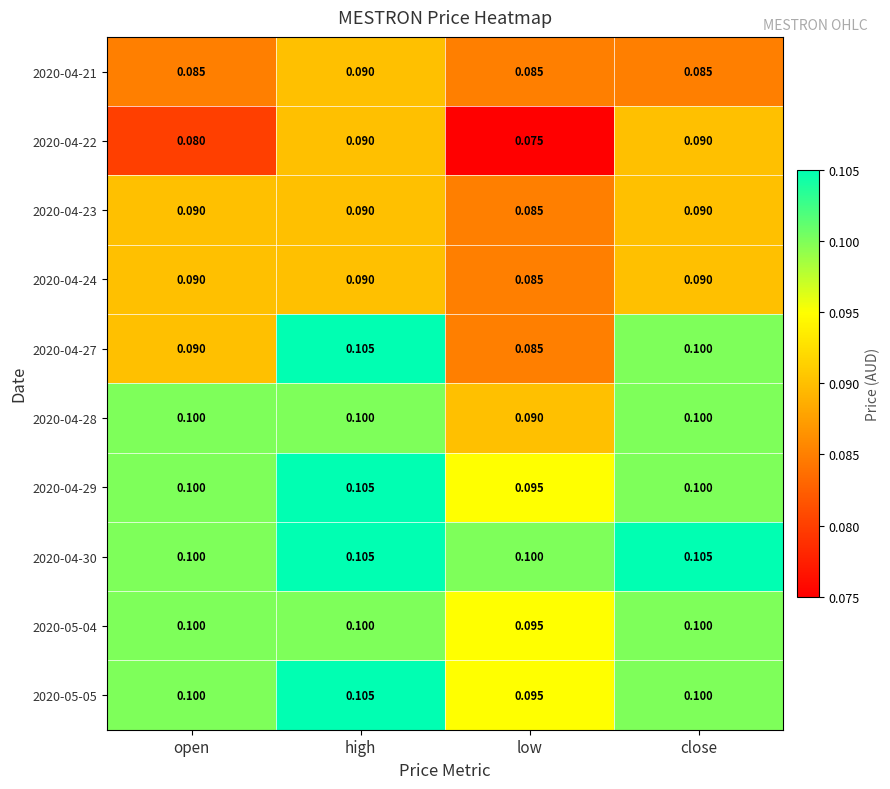

What is the minimum value shown in the chart?

0.1